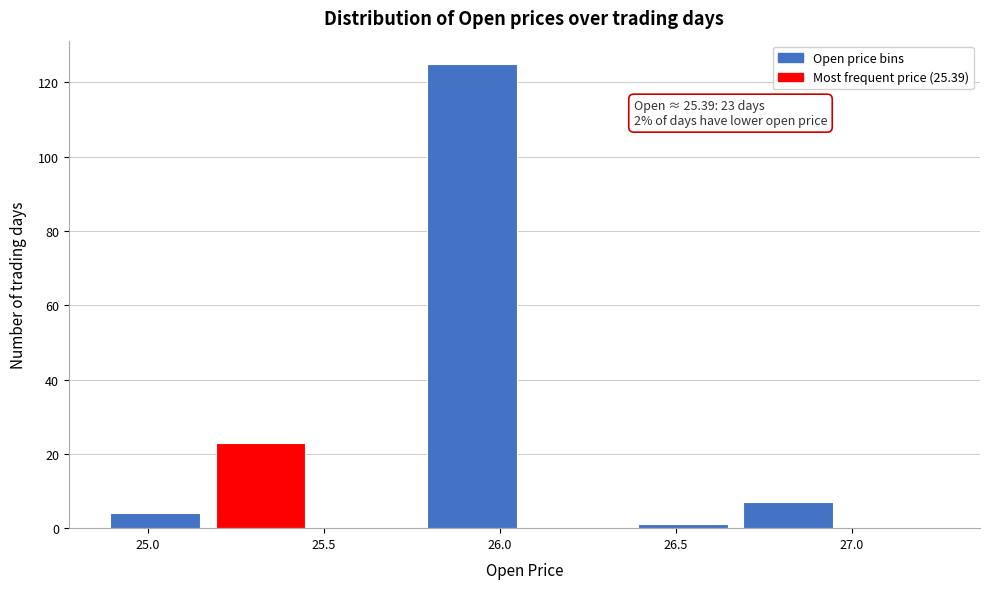

Which range on the x-axis has the tallest bar?

25.77 to 26.07